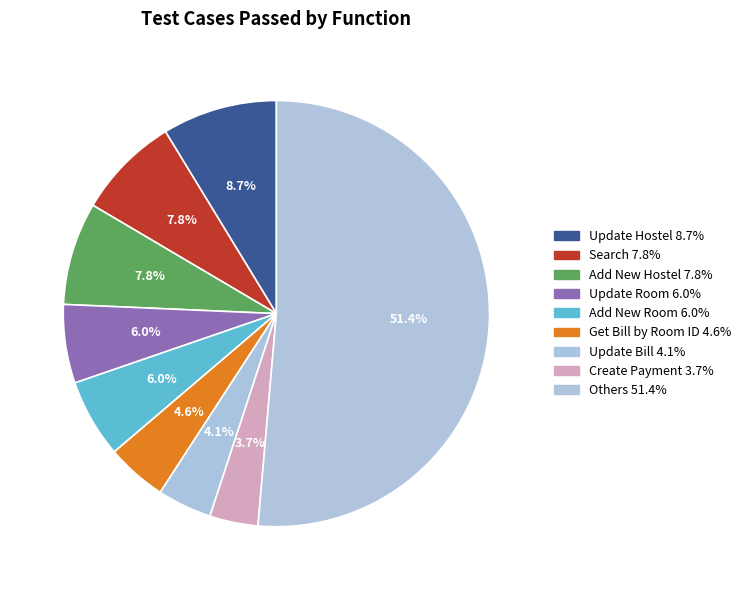

How many slices are in this pie chart?

9